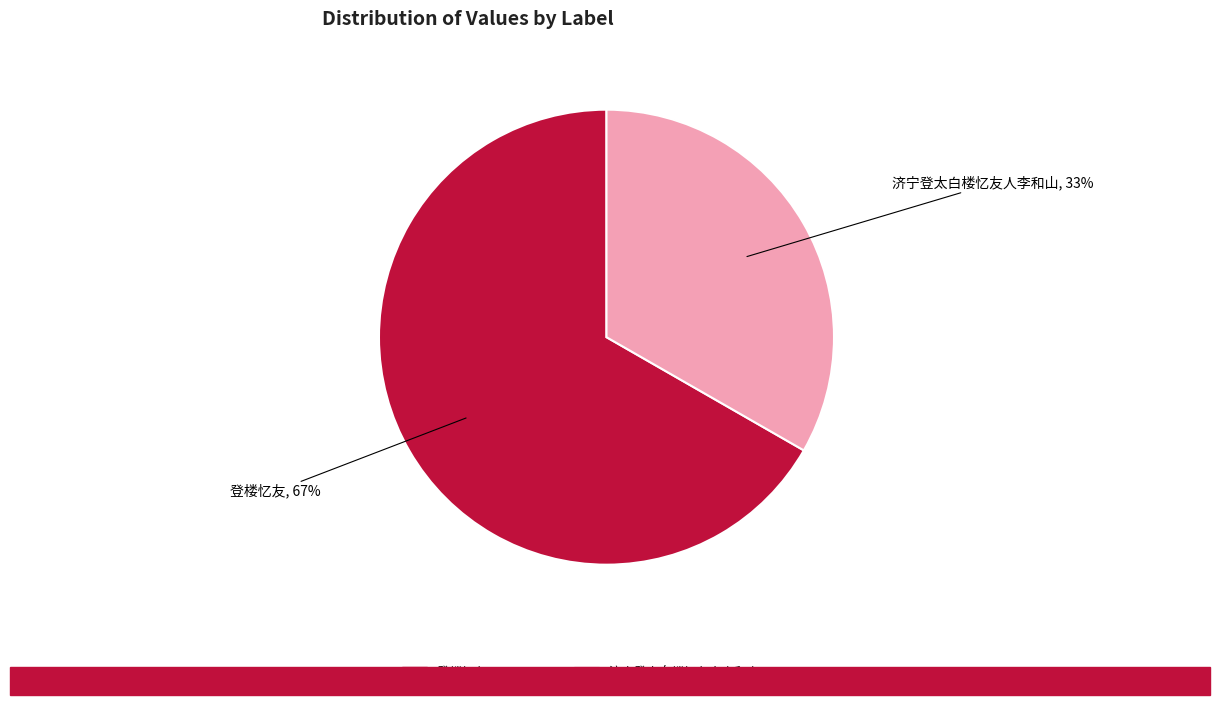

Count the number of slices in the pie.

2